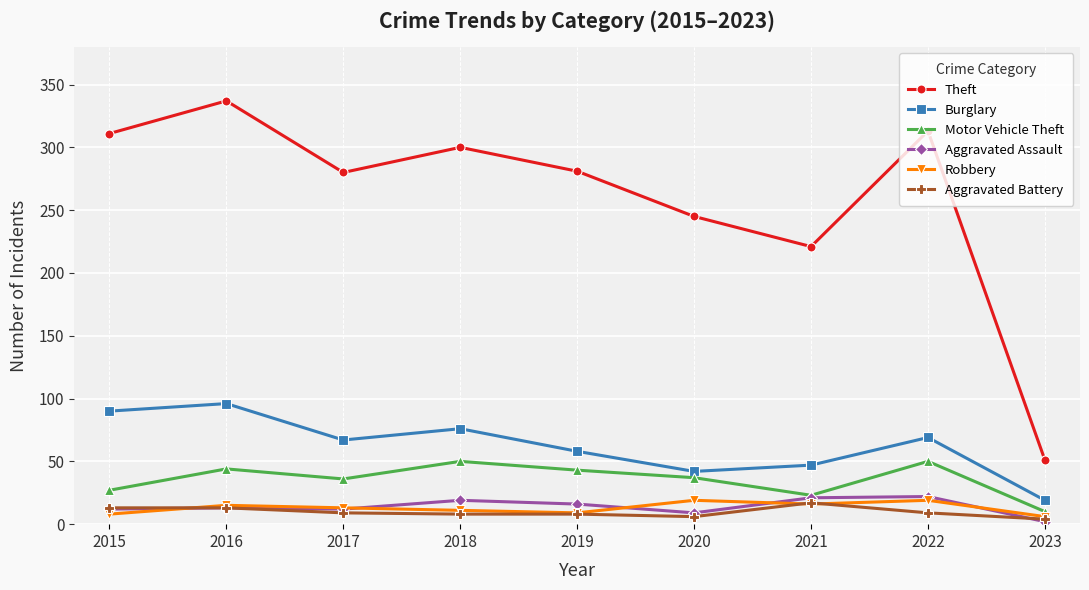

What is the difference between the highest and lowest values at 2019?

273